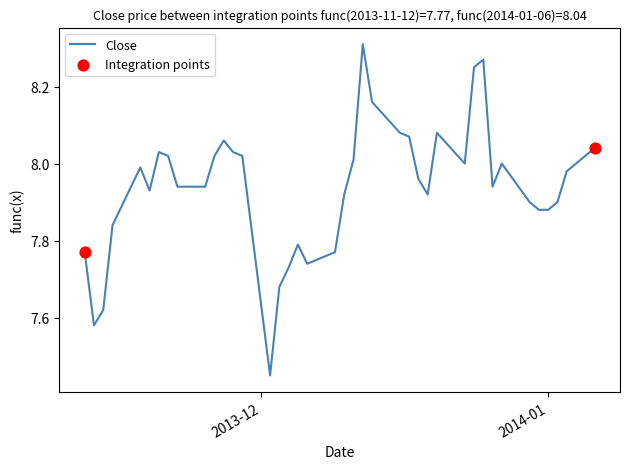

What is the difference between the maximum and minimum values?

0.9